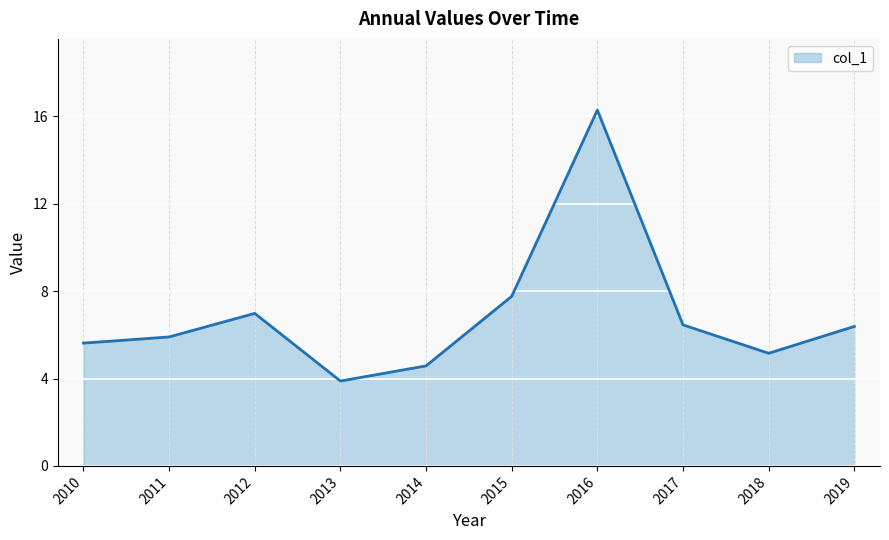

Which has a higher value, 2012 or 2013?

2012